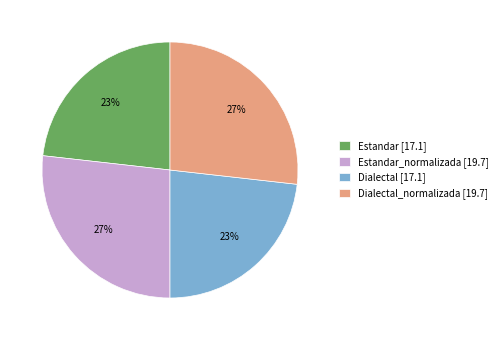

To the nearest percent, what is the difference between the largest and smallest slice percentages?

4%